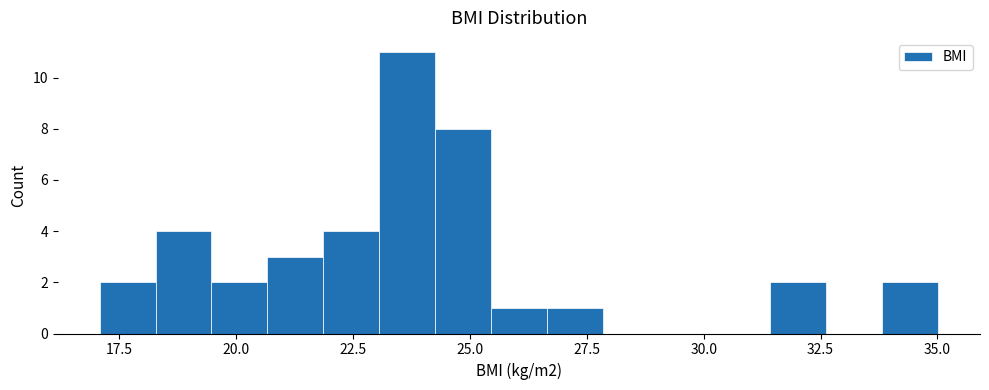

Around what value on the x-axis is the tallest bar? Give the approximate position of its centre, as read against the axis.

23.5